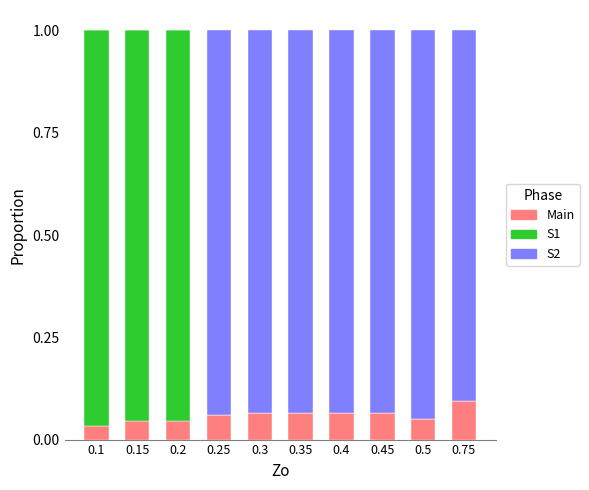

True or false: Main has a value of 0.1 at 0.5.

True